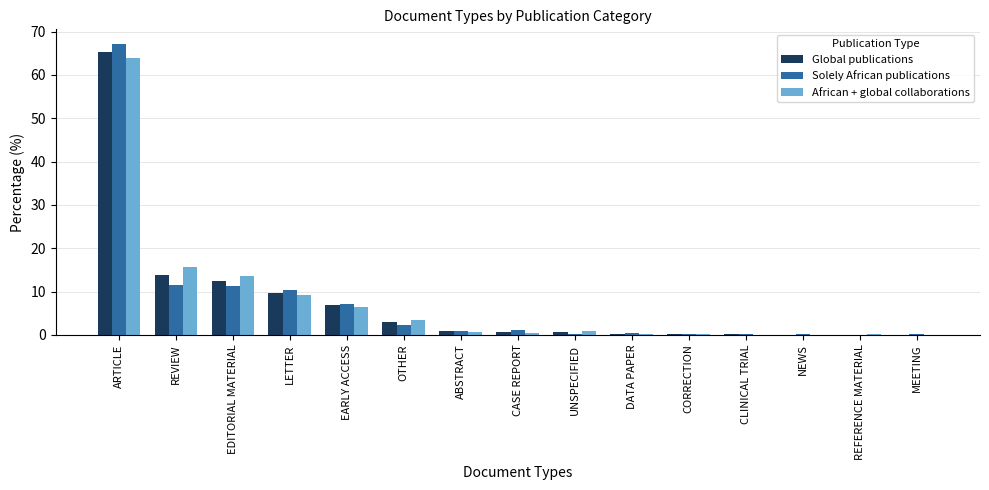

Which series has the widest spread of values?

Solely African publications